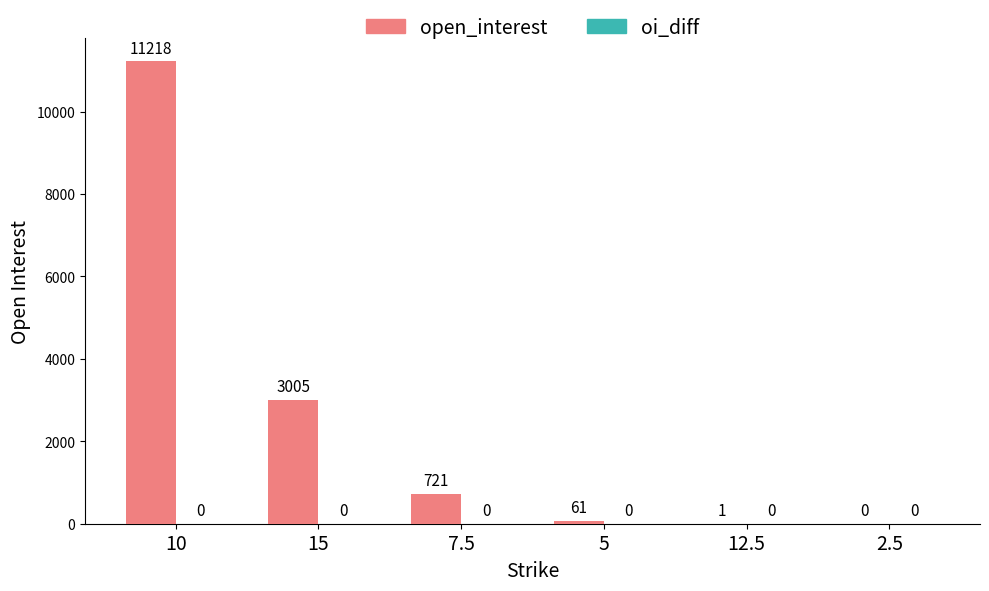

What is the greatest value displayed?

11218